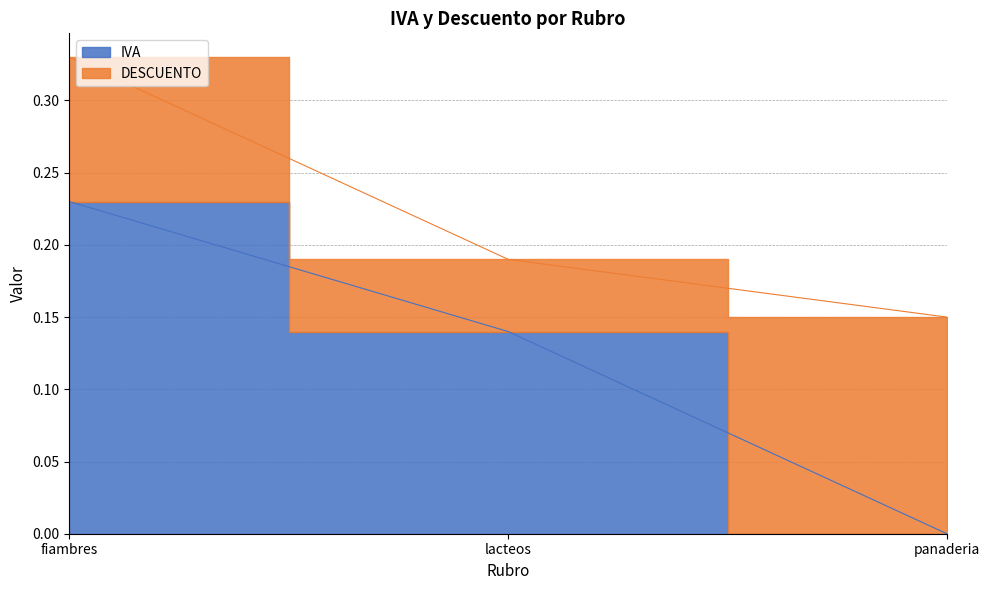

List the labels in order of value, largest first.

fiambres, lacteos, panaderia